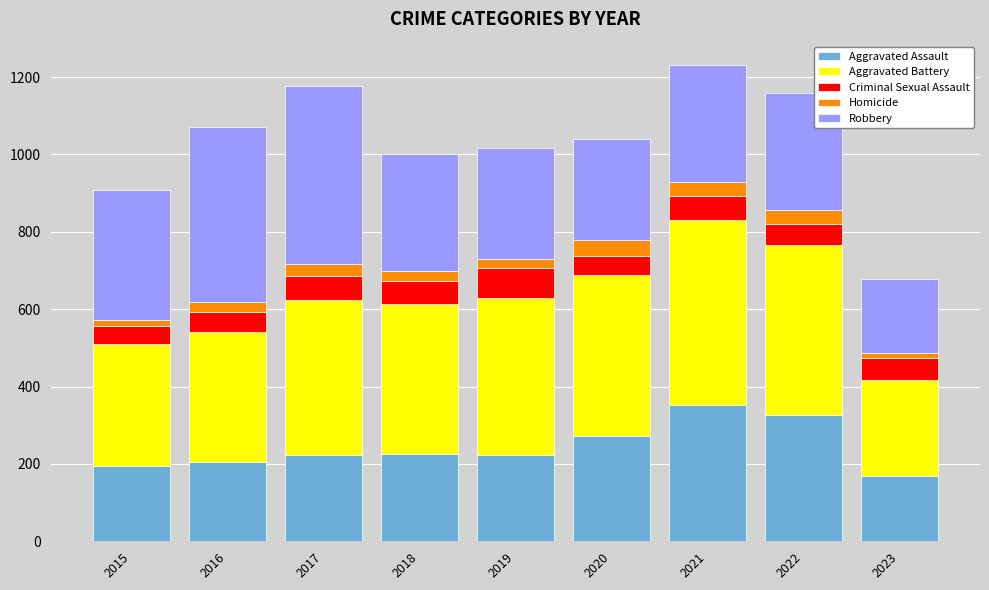

Which category has the lowest value in the Aggravated Assault series?

2023